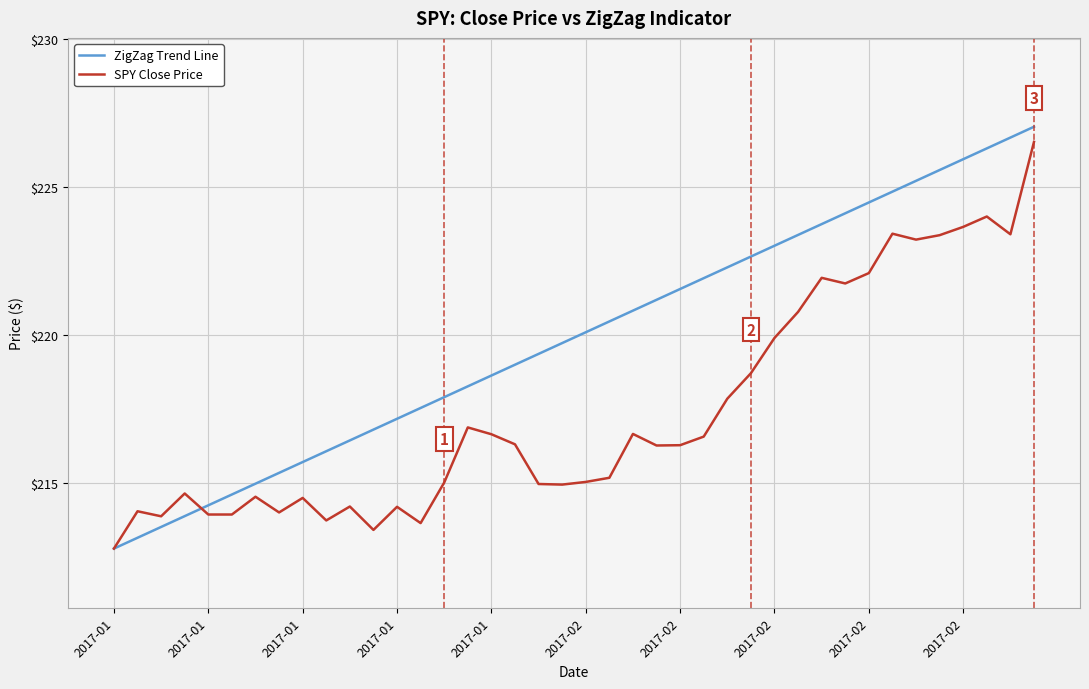

Which series has the largest range (max minus min)?

ZigZag Trend Line